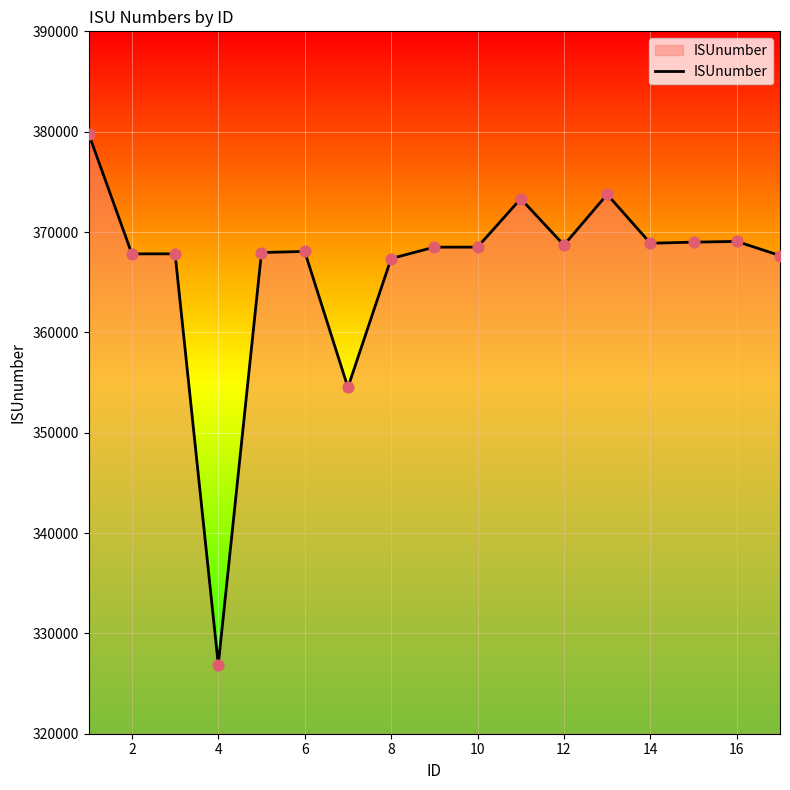

What is the maximum value shown in the chart?

379791